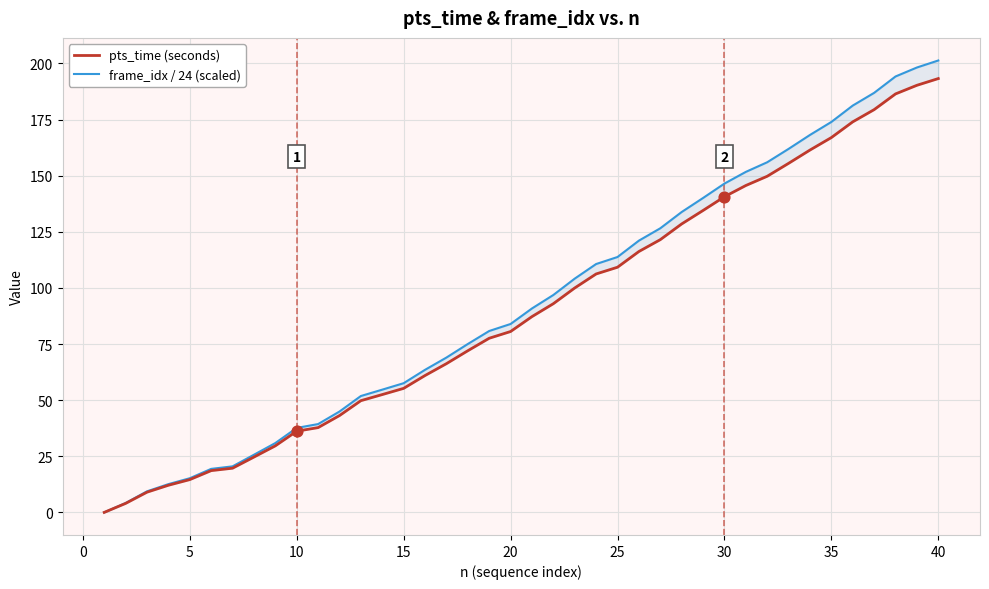

What are all the series names shown in the legend?

pts_time (seconds), frame_idx / 24 (scaled)